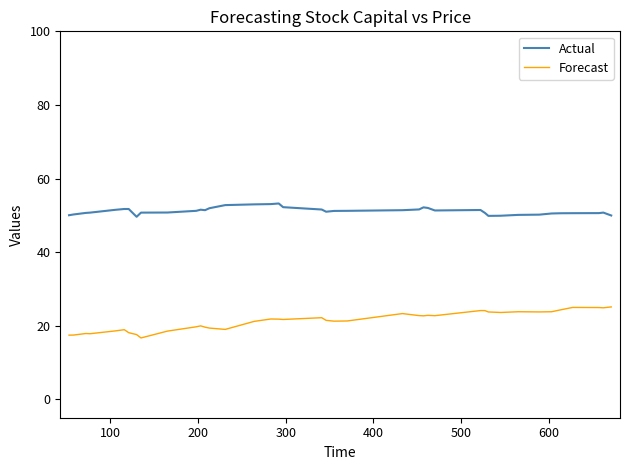

True or false: Actual and Forecast intersect in this chart.

False